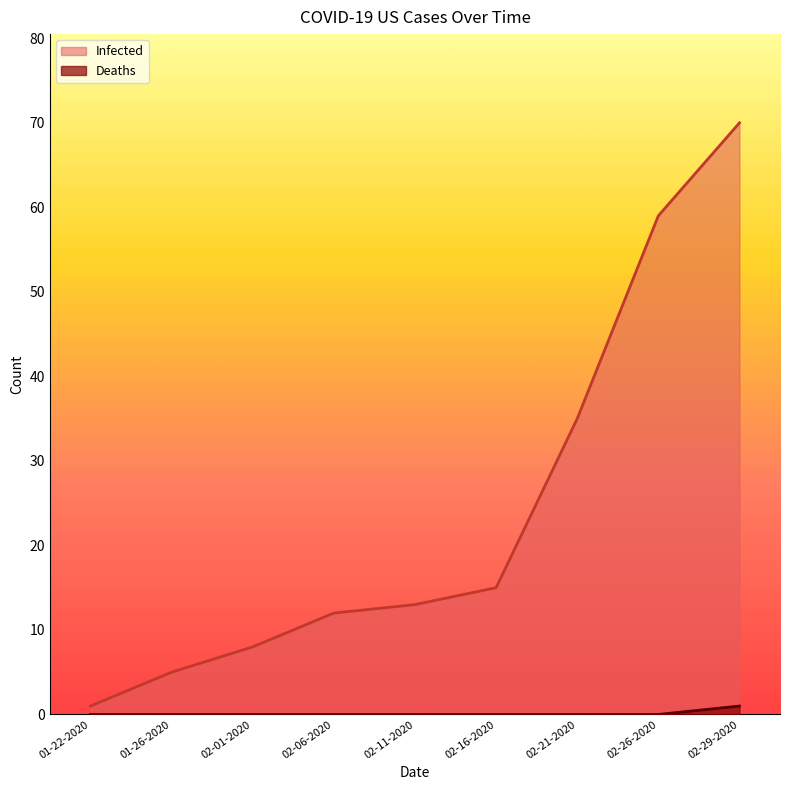

Reading left to right, transcribe all the data shown in this chart.

Infected: 1	5	8	12	13	15	35	59	70
Deaths: 0	0	0	0	0	0	0	0	1